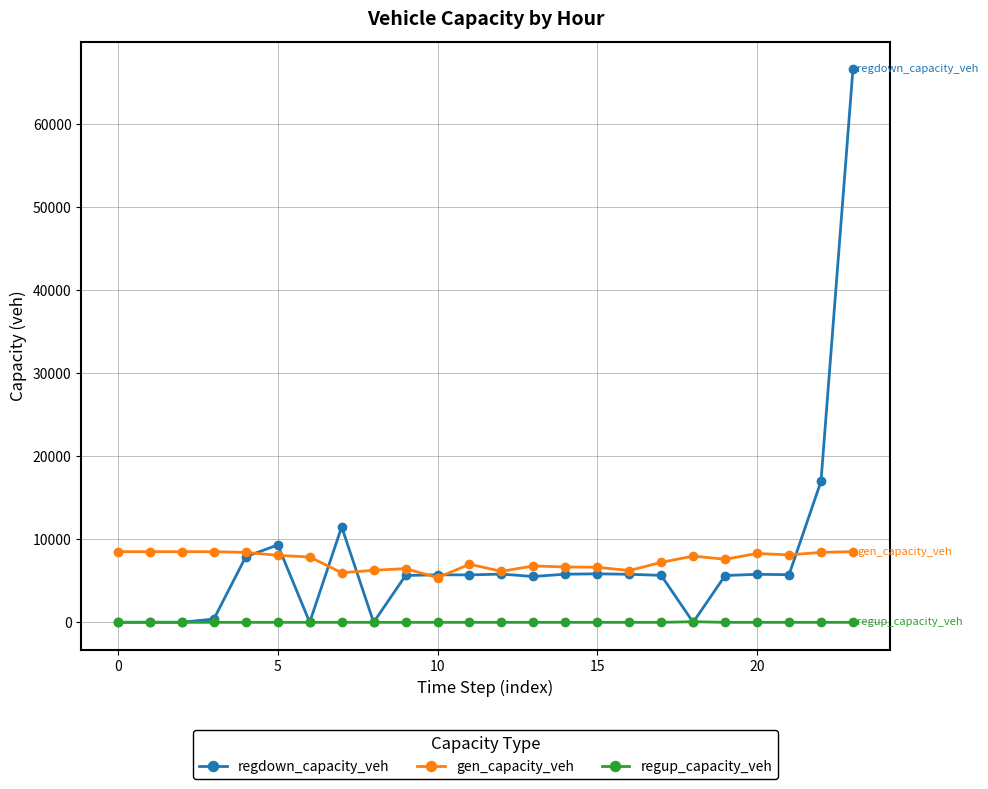

True or false: gen_capacity_veh and regup_capacity_veh cross at least once.

False